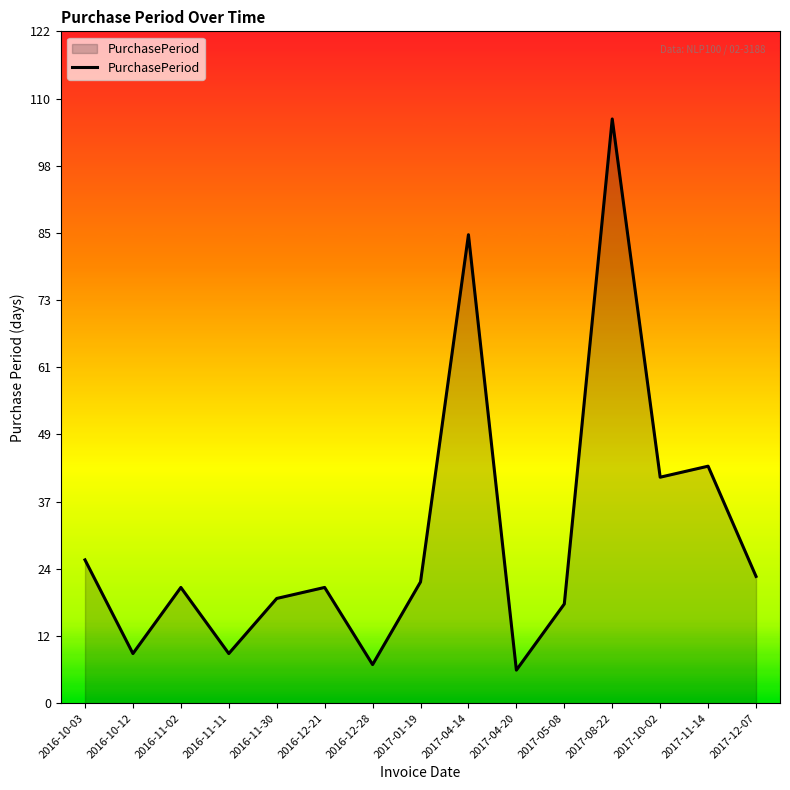

What is the change in value from 2016-10-03 to 2017-12-07?

-3